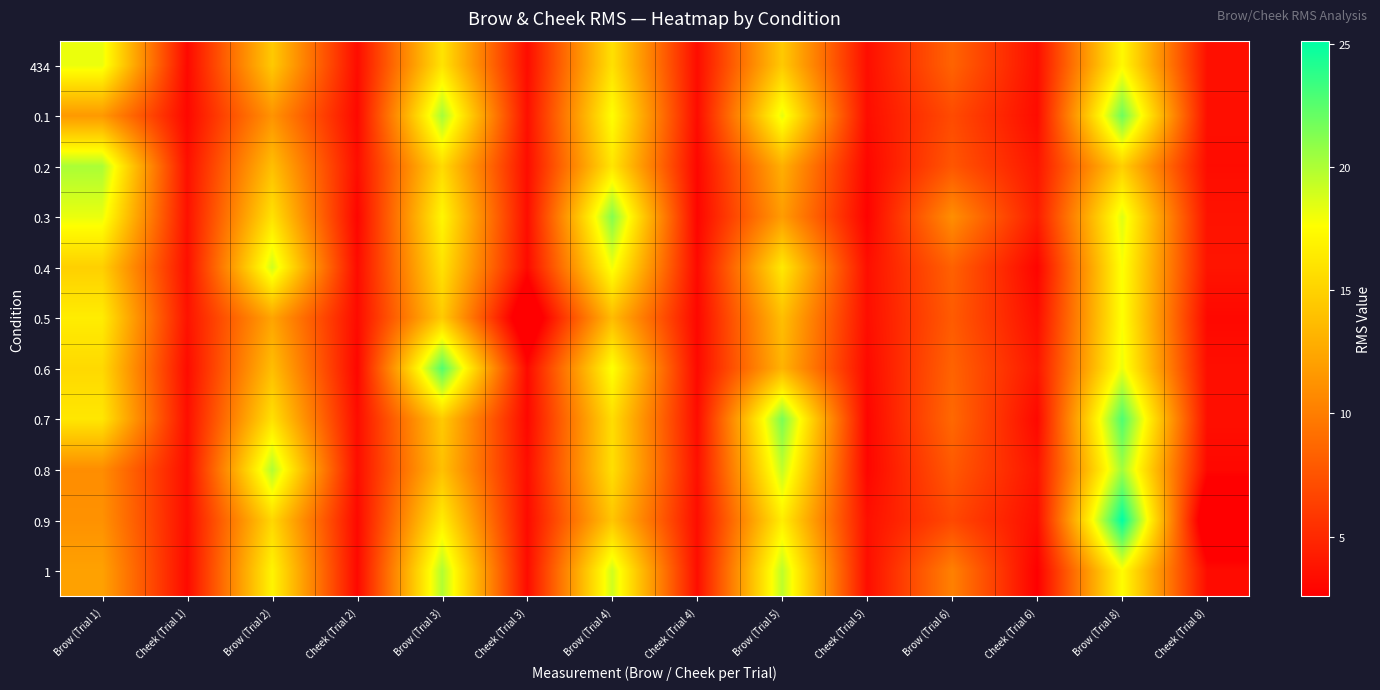

What is the total value across all series at Cheek (Trial 5)?

35.4